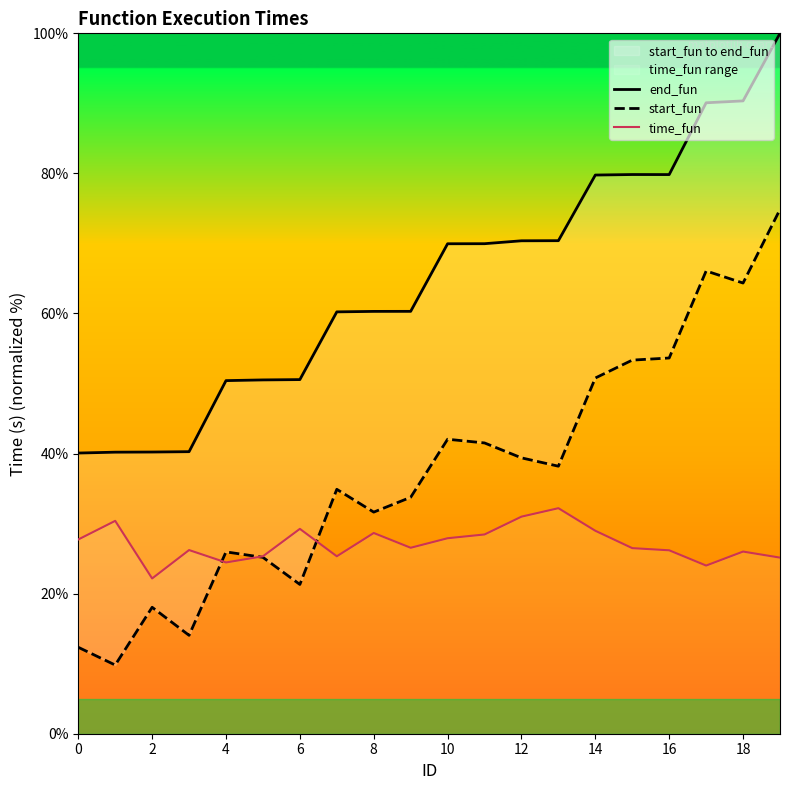

True or false: end_fun and start_fun intersect in this chart.

False